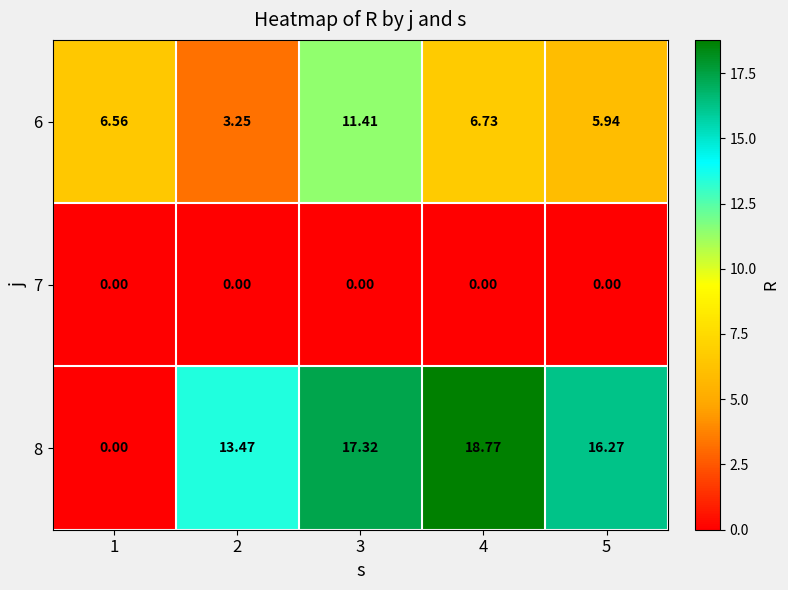

At 3, list the series in order from smallest to largest.

7, 6, 8